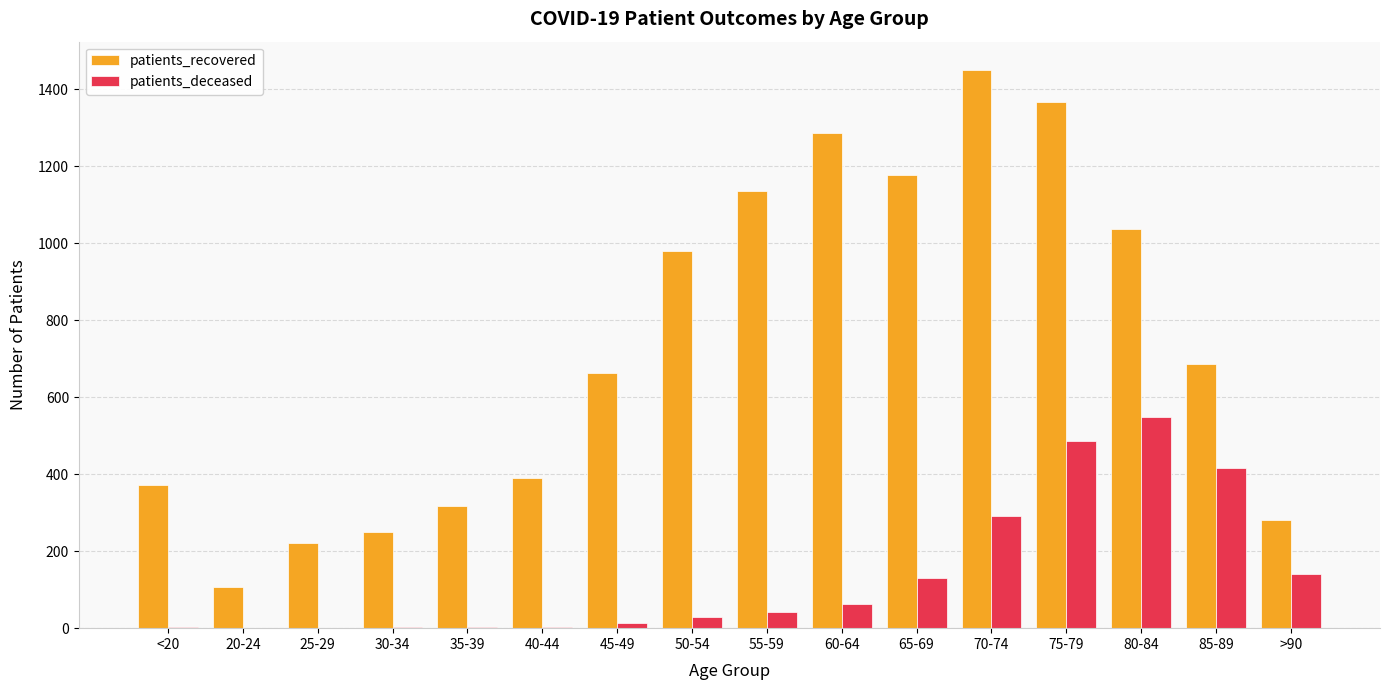

Between <20 and 45-49, which series saw the biggest shift?

patients_recovered